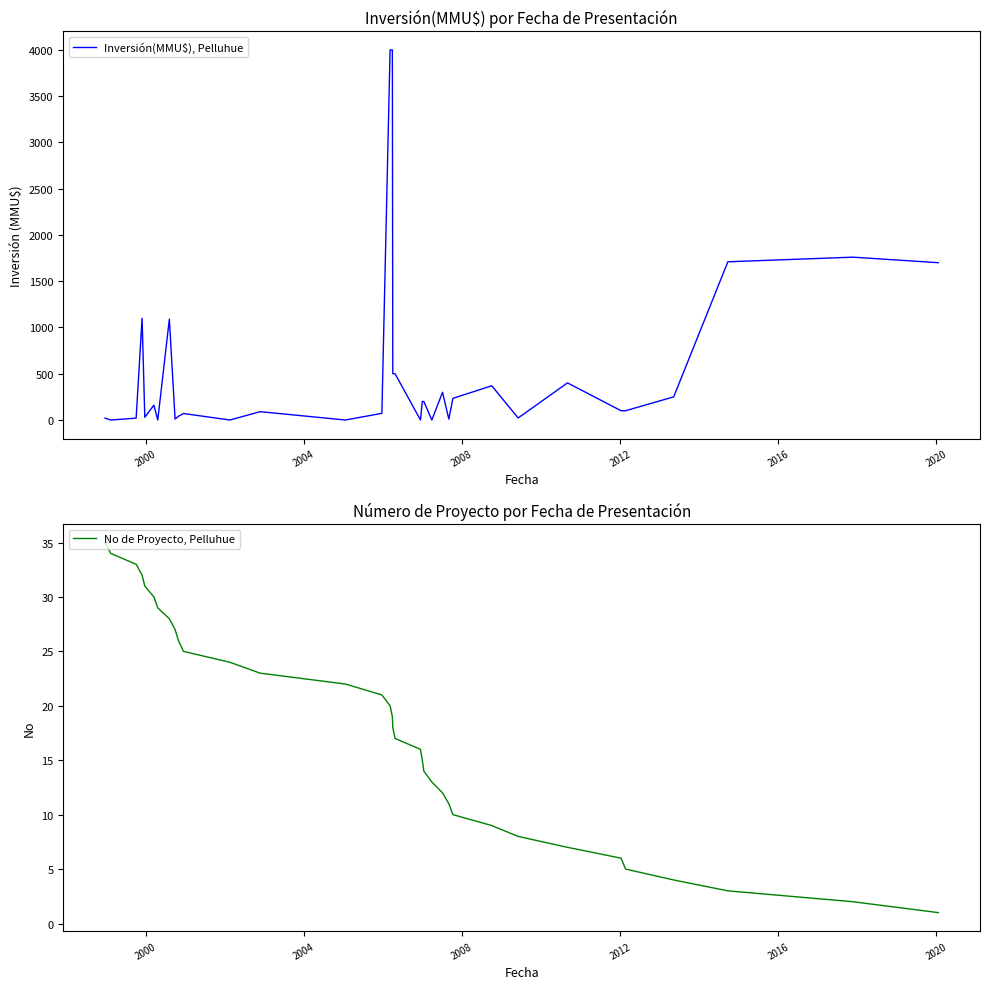

The value of Inversión(MMU$), Pelluhue at 25 is 379. True or false?

False